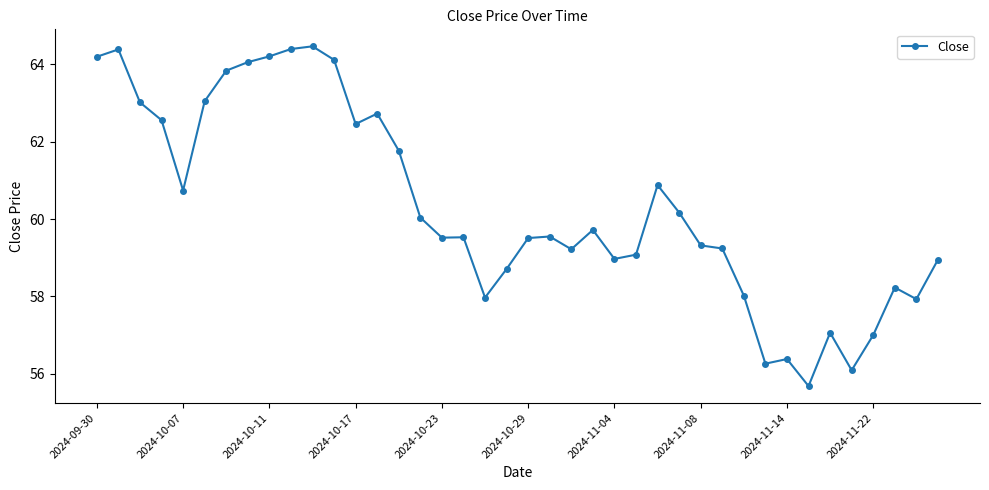

What is the value of the 35th point from the left?

57.1